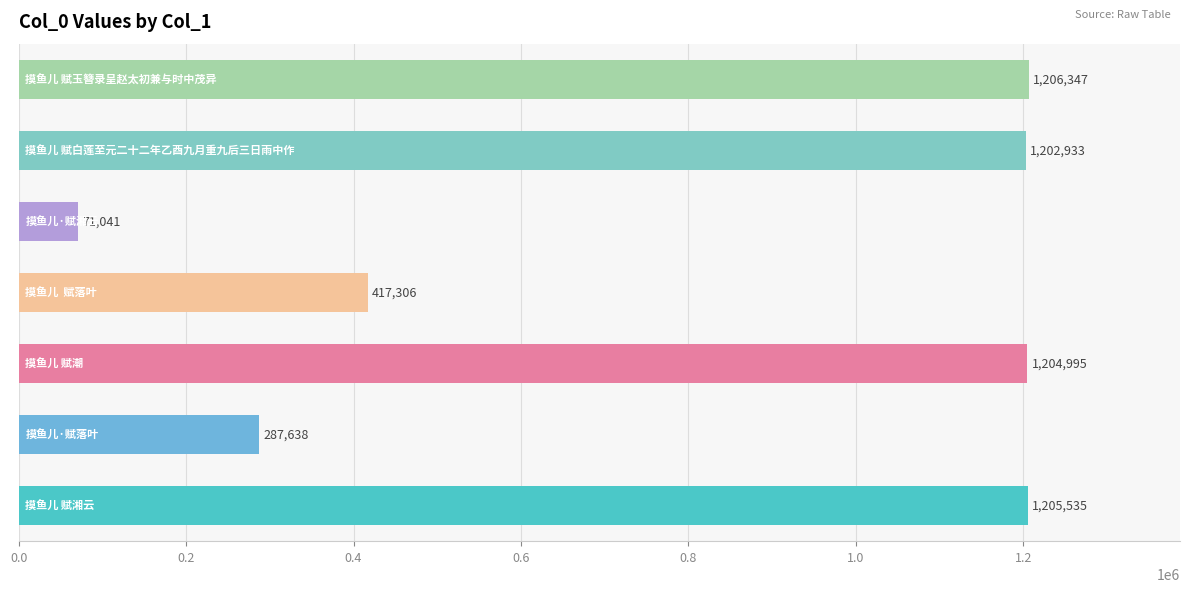

How many data points are less than 1202933?

3